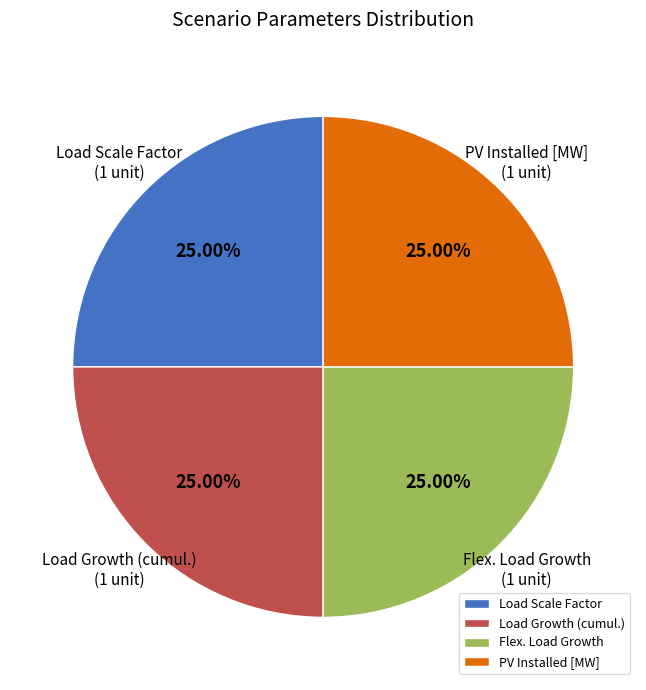

Is Flex. Load Growth the majority of the pie?

No